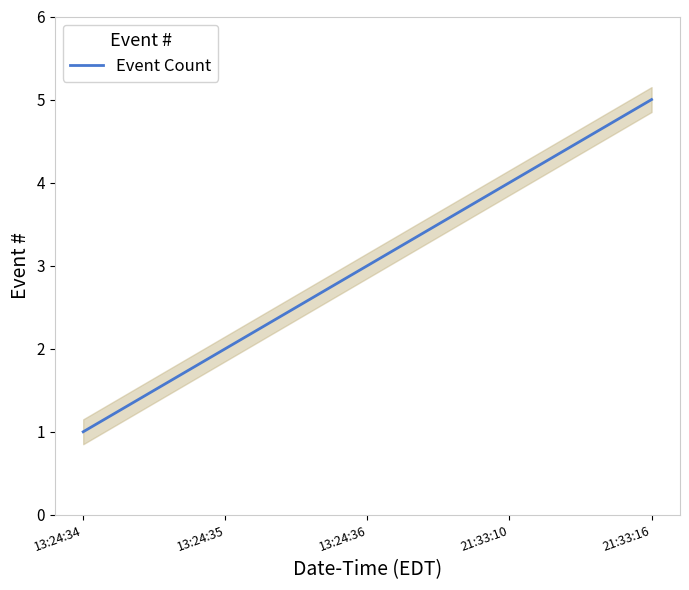

Reading left to right, extract all data points from this chart.

1	2	3	4	5